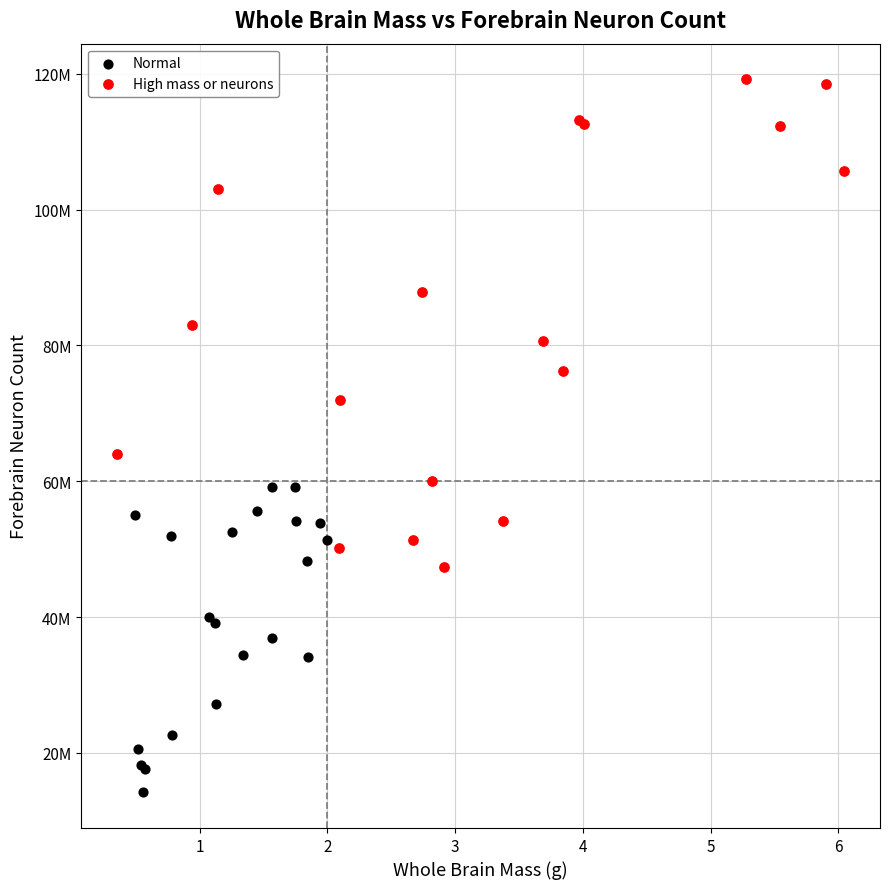

What are all the series names shown in the legend?

Normal, High mass or neurons